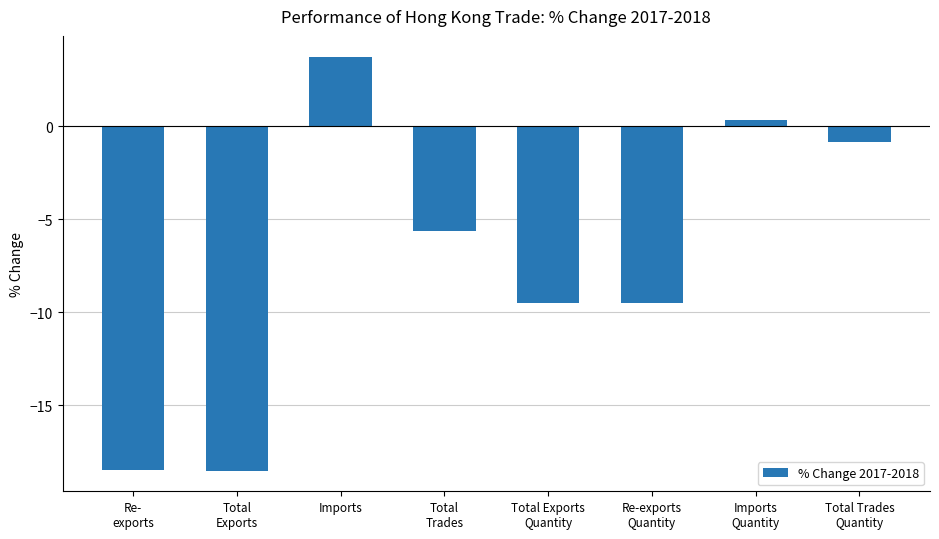

What is the label of the 8th bar from the right?

Re-
exports